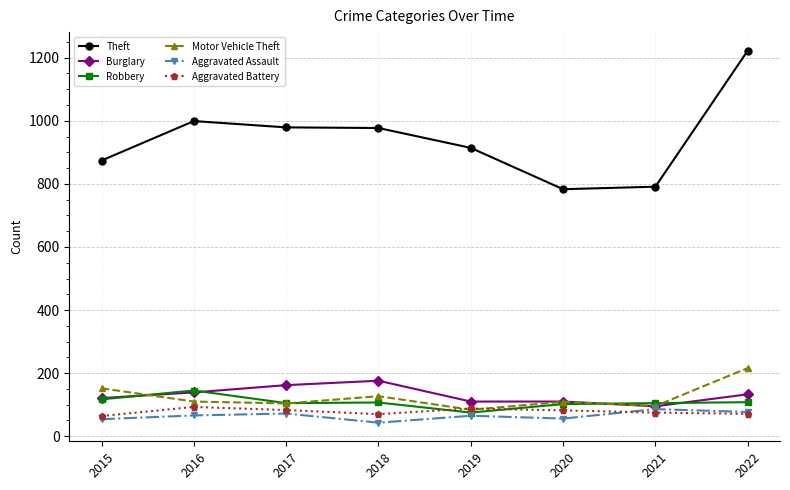

The value of Burglary at 2022 is 218. True or false?

False